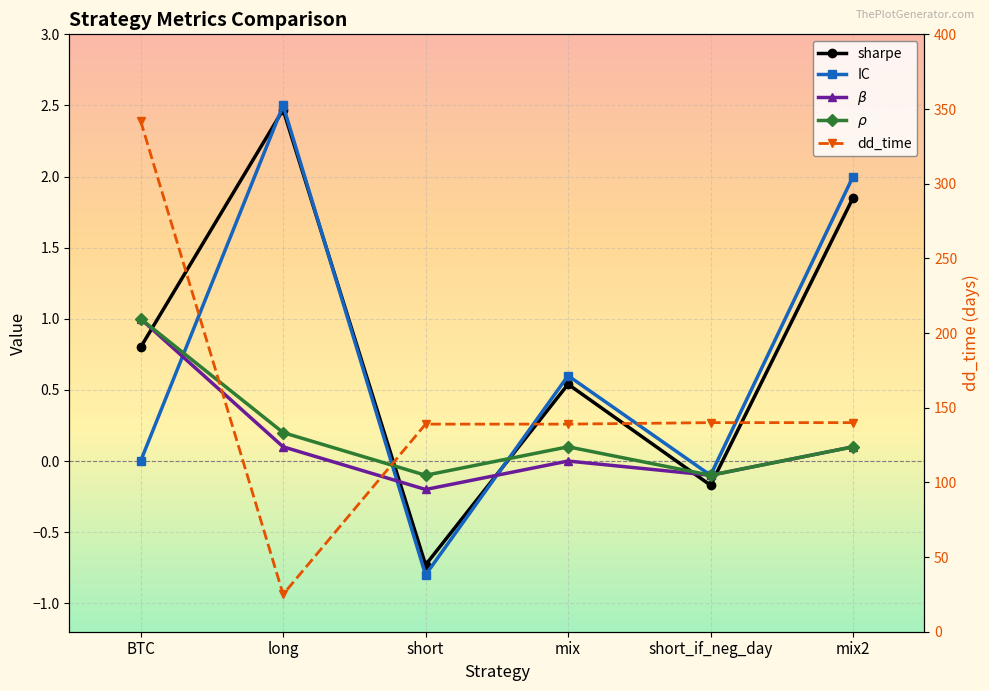

Which series ends up on top after the final intersection of sharpe and IC?

IC